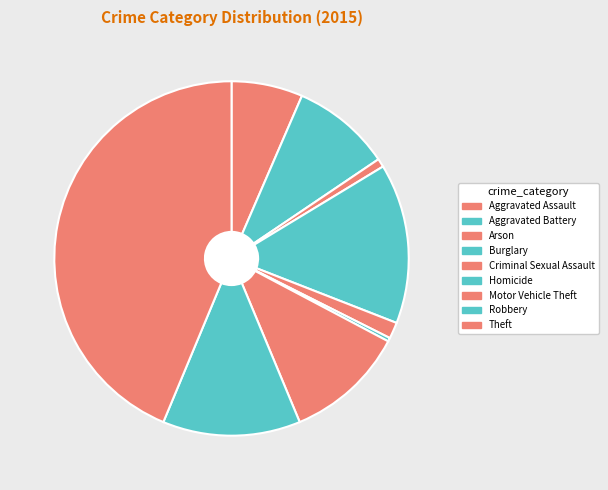

What is the total percentage of Arson and Aggravated Assault?

7.3%